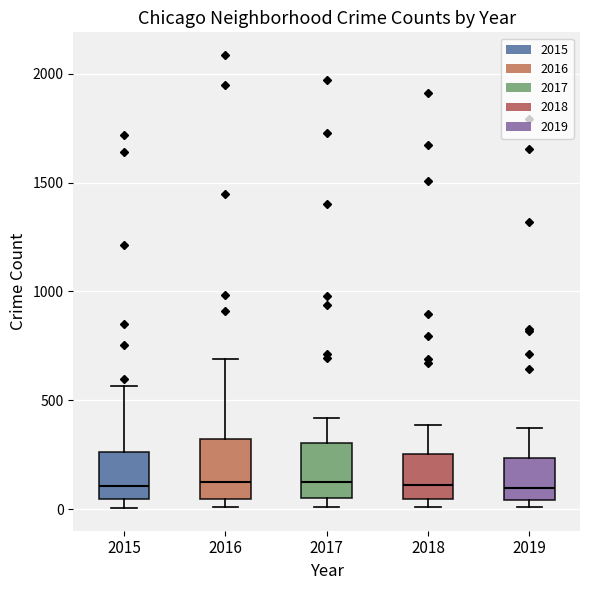

Where is the upper edge of the box at x = 2016 on the y-axis? The values are not printed on the chart, so give them approximately, as read against the axis.

300